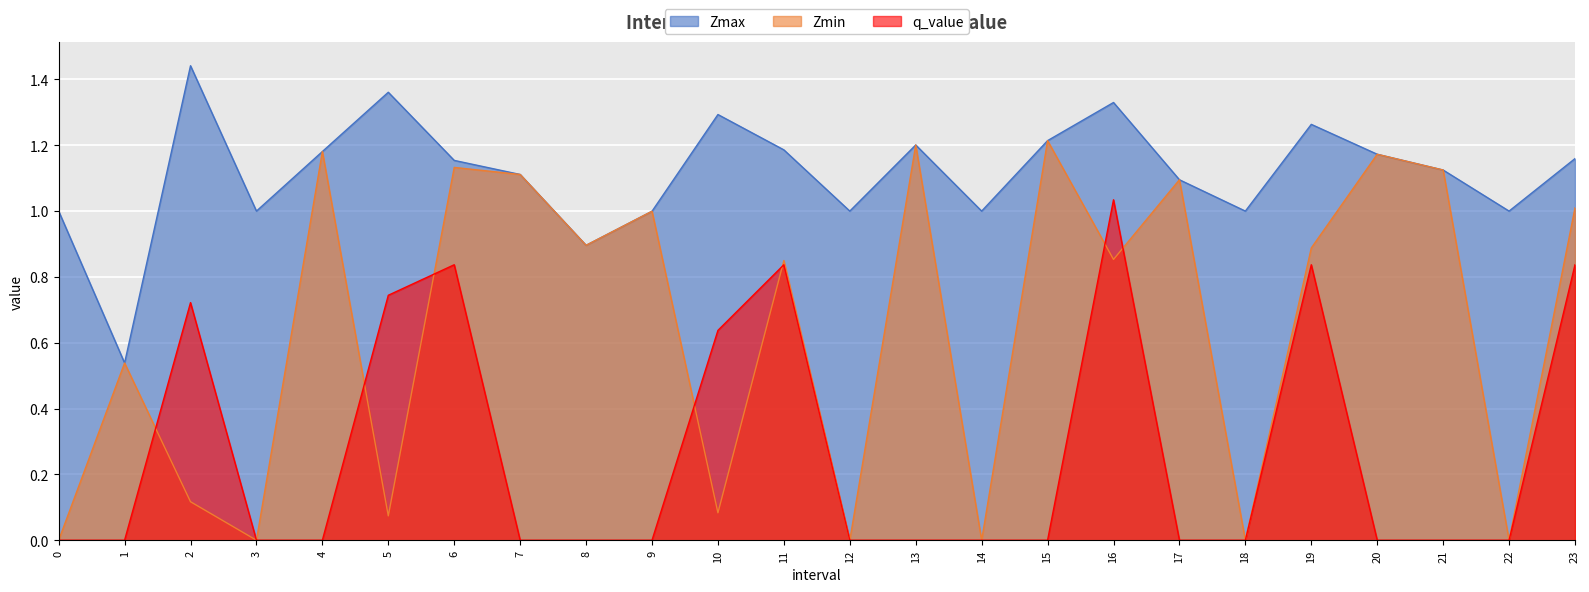

True or false: Zmax and q_value intersect in this chart.

False